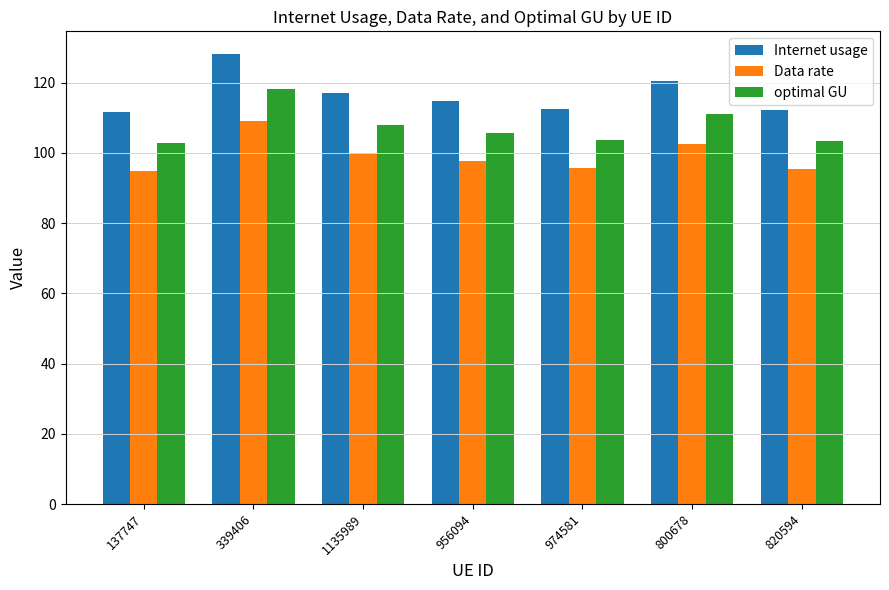

The value of Internet usage at 820594 is 63.3. True or false?

False